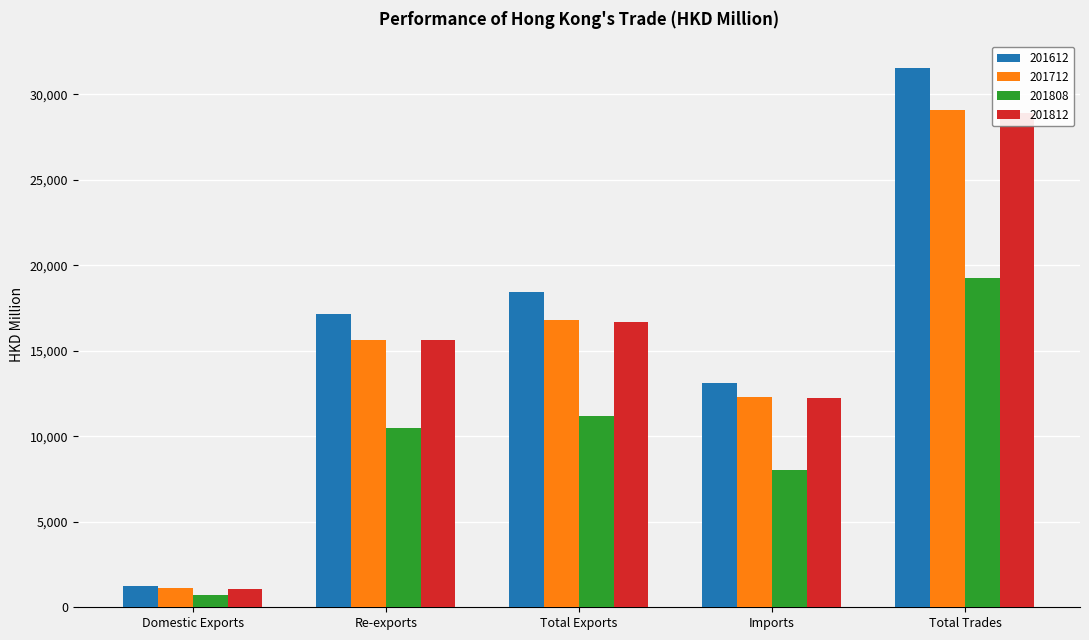

What are all the series names shown in the legend?

201612, 201712, 201808, 201812